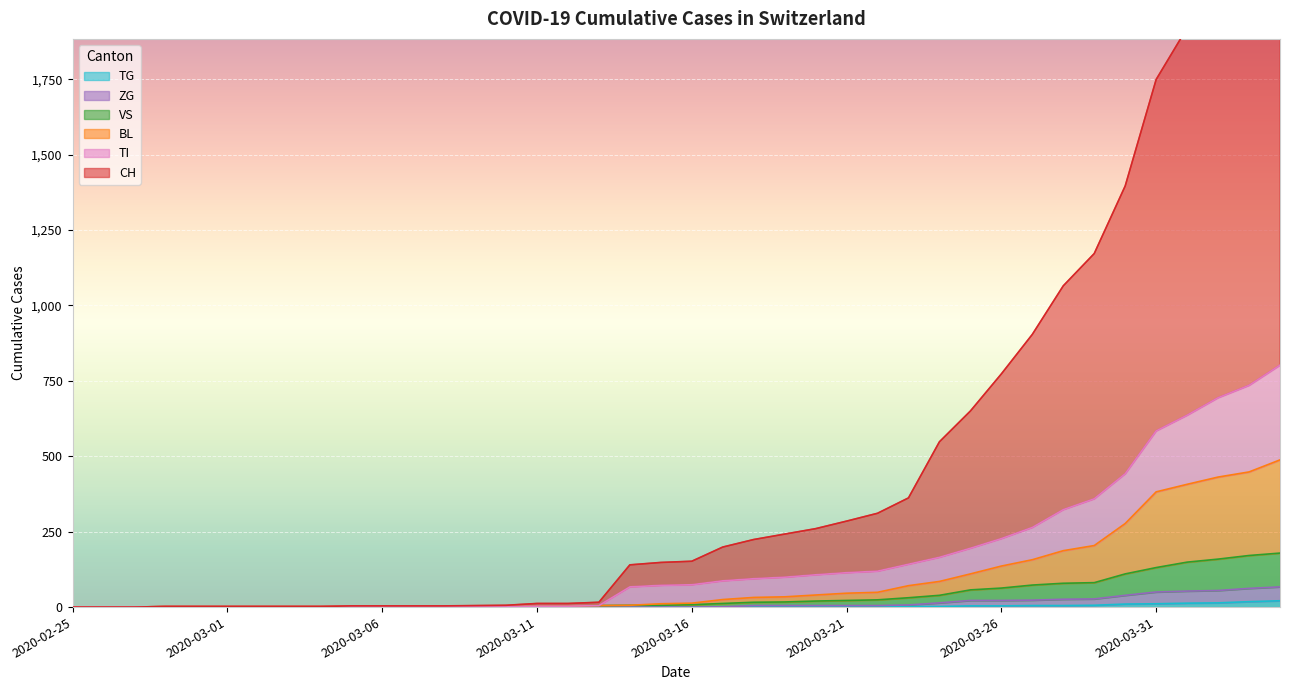

What is the label of the 17th point from the left?

2020-03-12